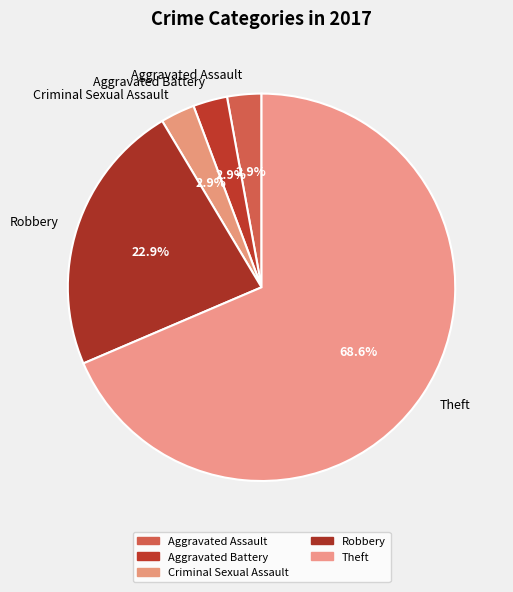

Combined, what portion of the pie is Aggravated Battery and Theft?

71.4%